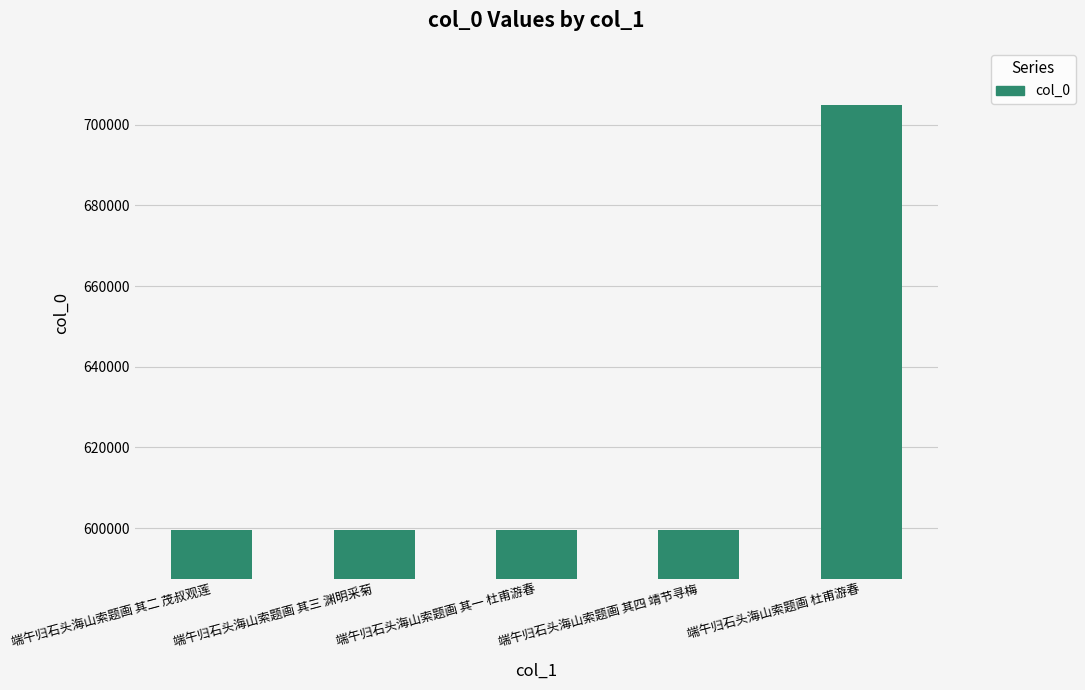

What is the change in value from 端午归石头海山索题画 其四 靖节寻梅 to 端午归石头海山索题画 杜甫游春?

+105472